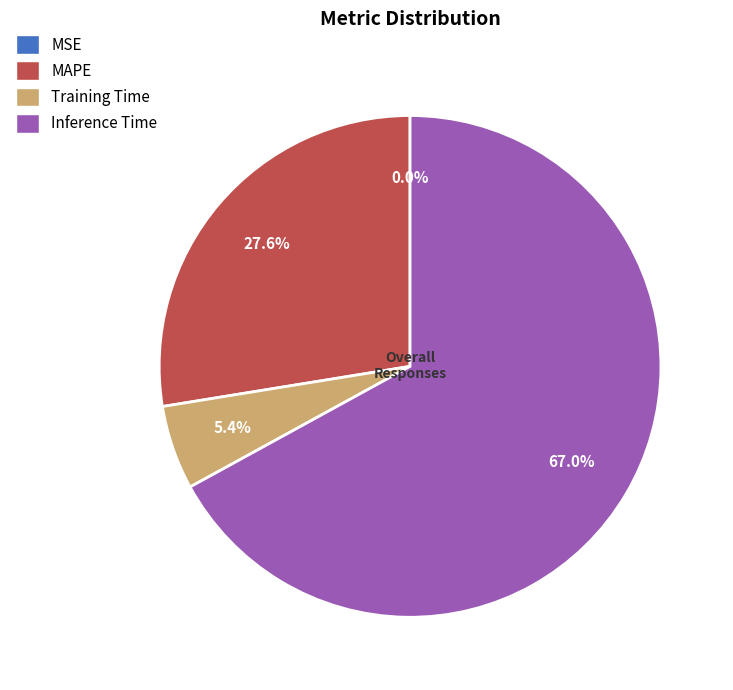

Is there a majority slice in this chart?

Yes